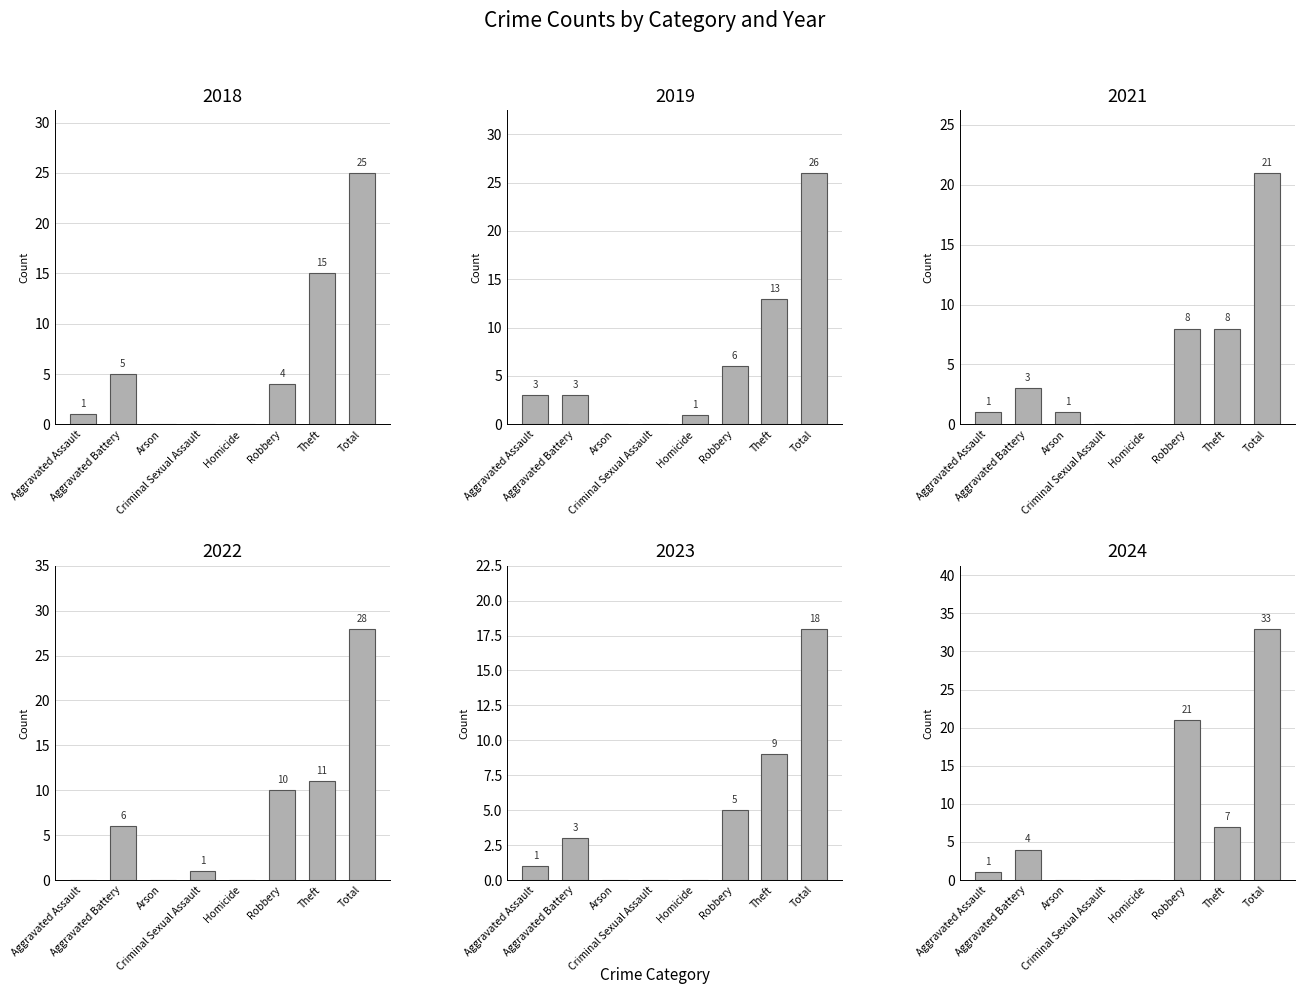

What is the difference between the second highest and second lowest values in the 2022 series?

11